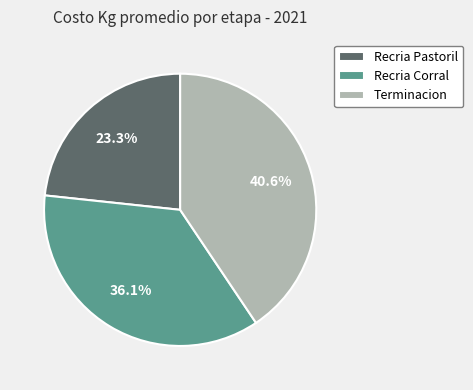

To the nearest percent, what portion does Terminacion represent?

41%